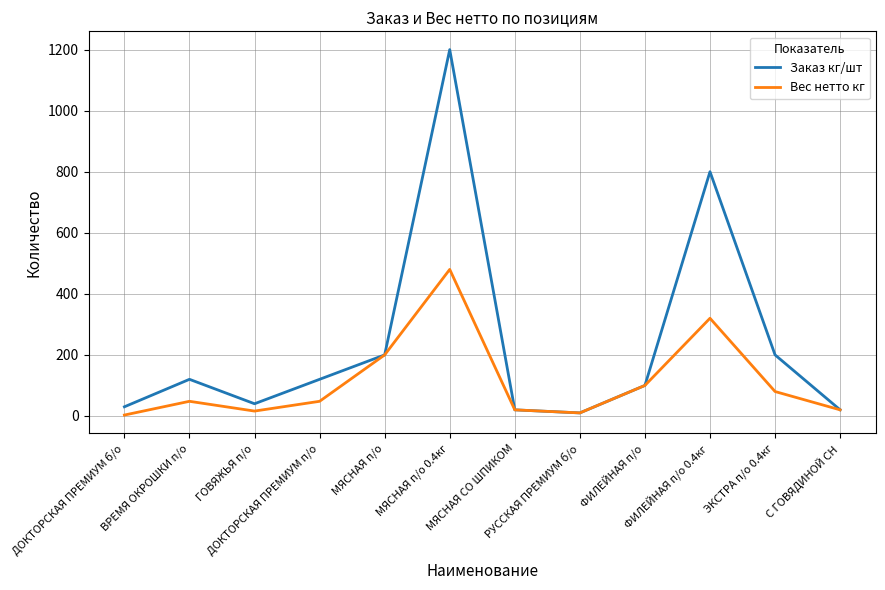

Rank the series by their maximum value, from lowest to highest.

Вес нетто кг, Заказ кг/шт